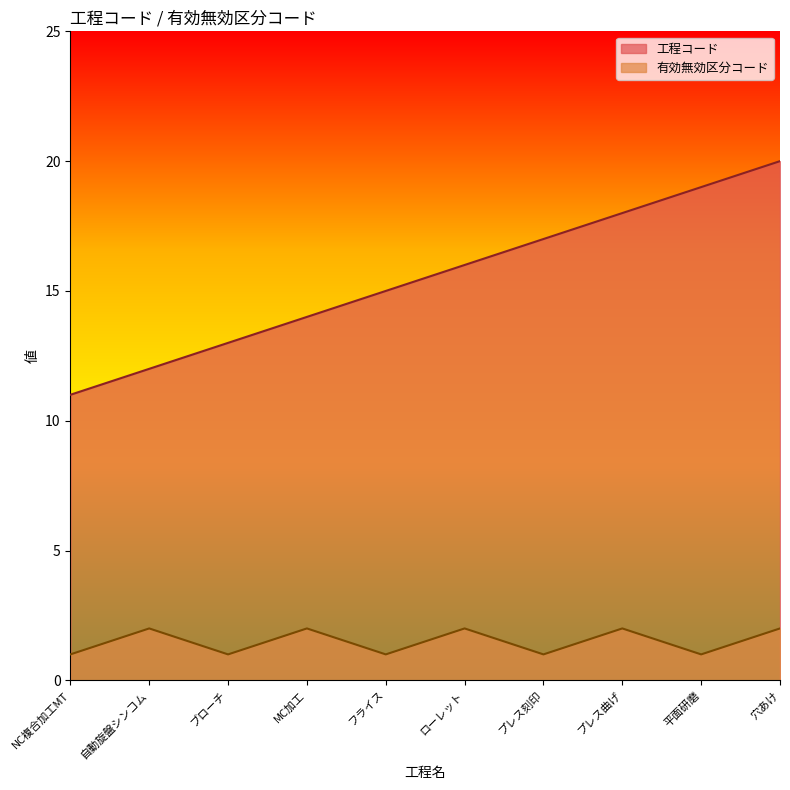

Is the value of 工程コード at ブローチ greater than the value of 有効無効区分コード at 自動旋盤シンコム?

Yes